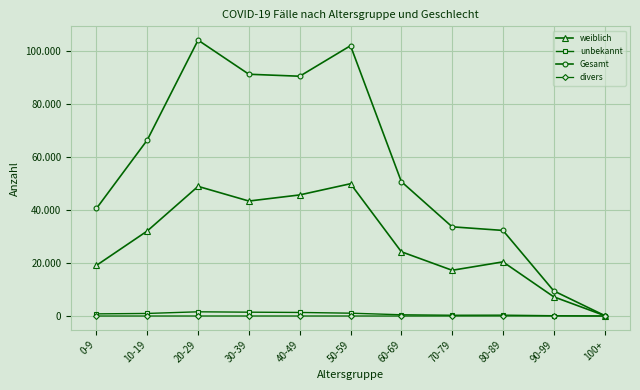

What are all the series names shown in the legend?

weiblich, unbekannt, Gesamt, divers